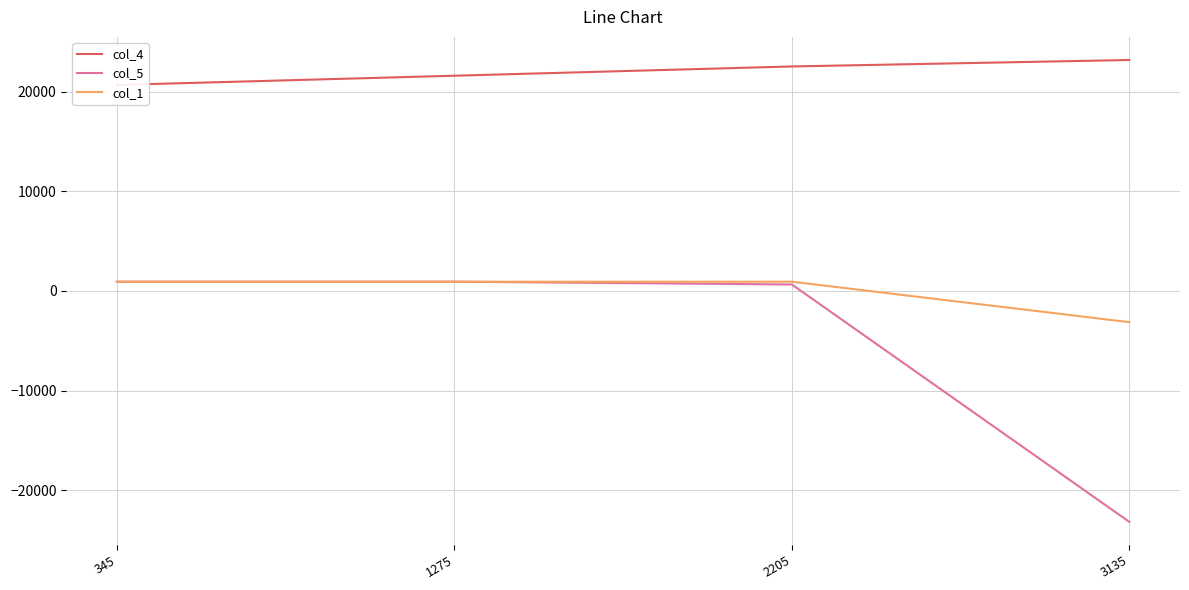

The col_4 series shows 8027 at 3135. True or false?

False